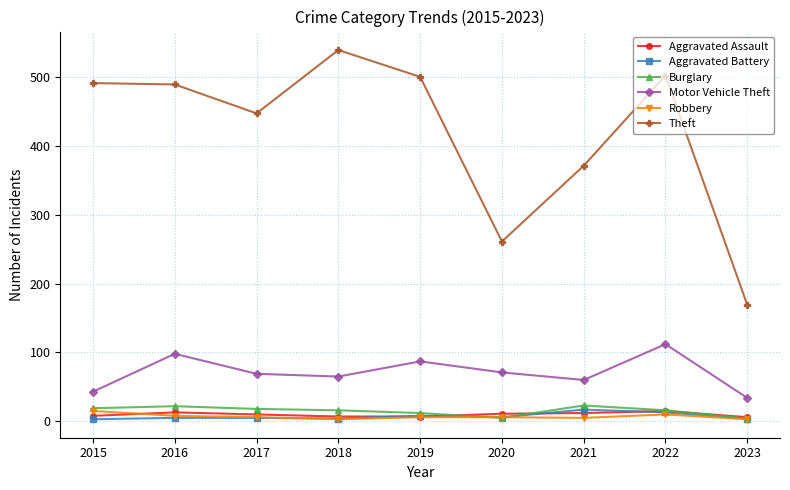

What is the difference between the maximum and minimum values in the Motor Vehicle Theft series?

78